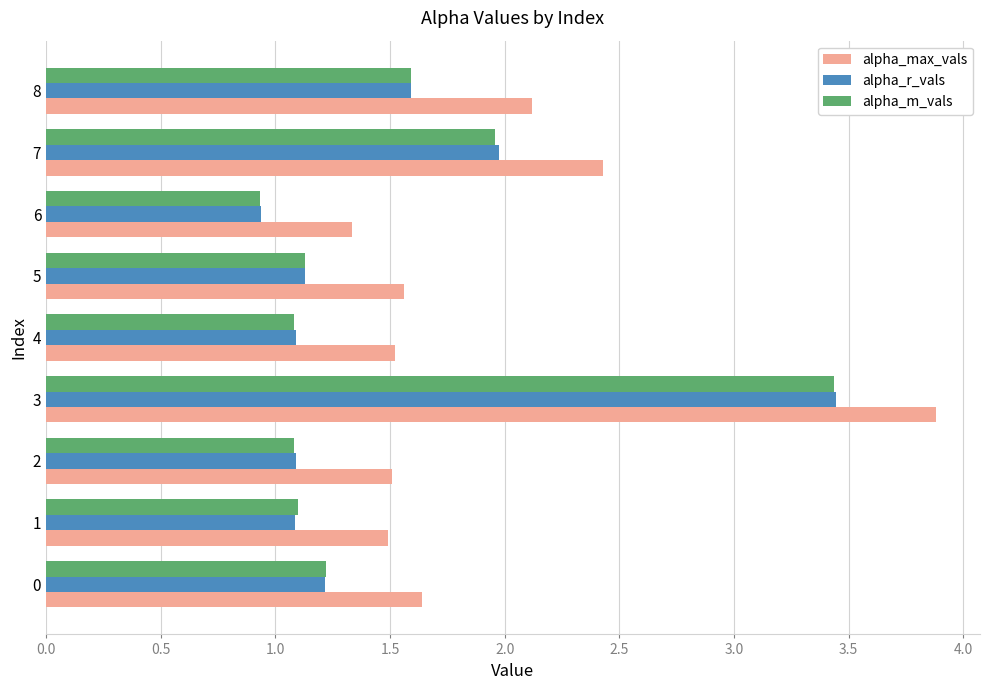

At which label does alpha_max_vals reach its peak?

3